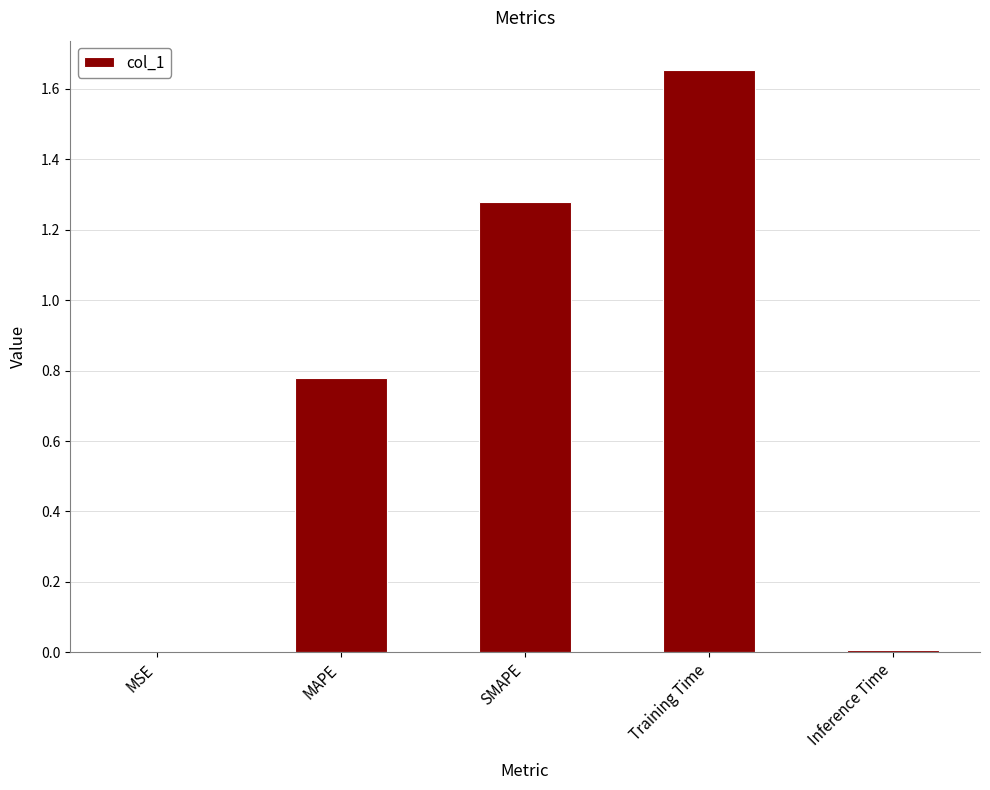

Which label corresponds to the largest value in the chart?

Training Time